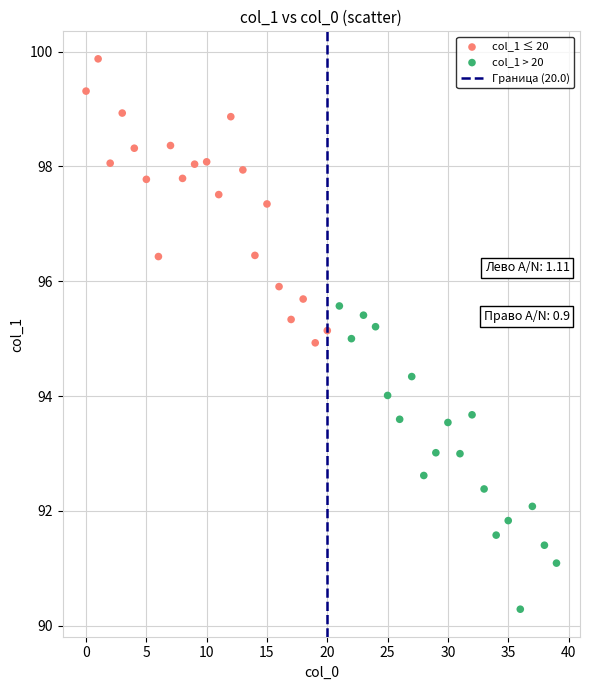

Which series contains the highest Y value?

col_1 ≤ 20